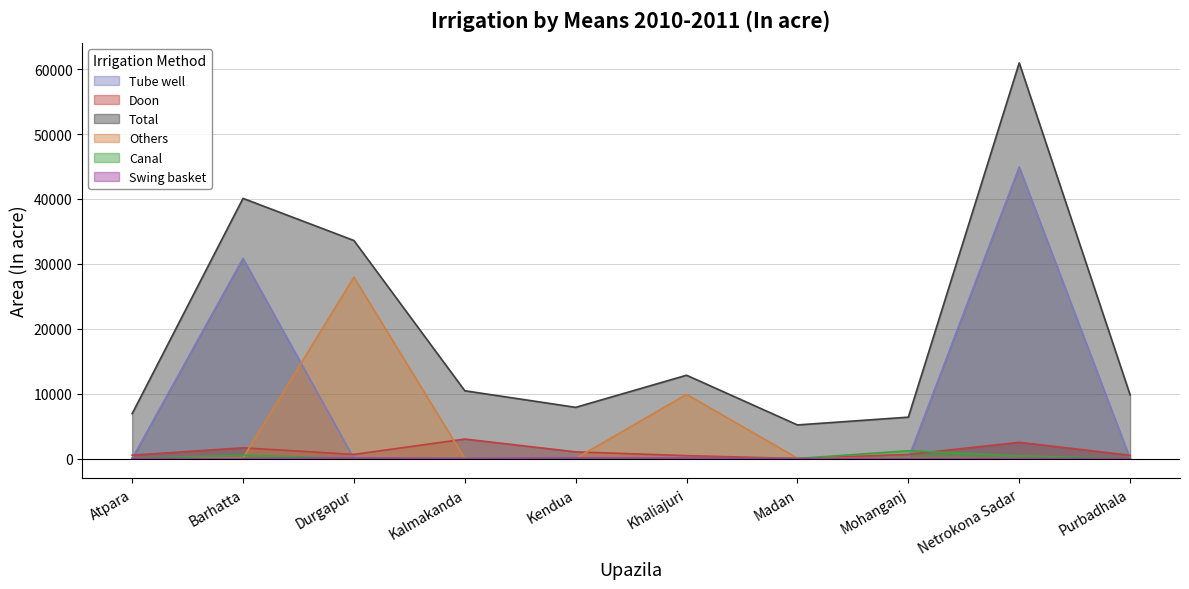

Which series has the largest total across all categories?

Total